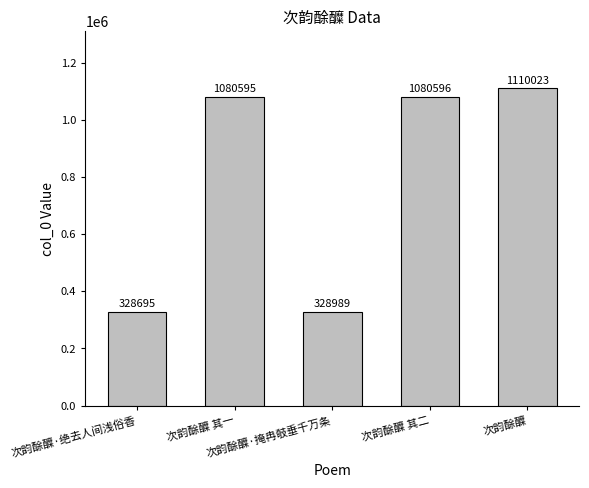

Which label corresponds to the smallest value in the chart?

次韵酴醾·绝去人间浅俗香